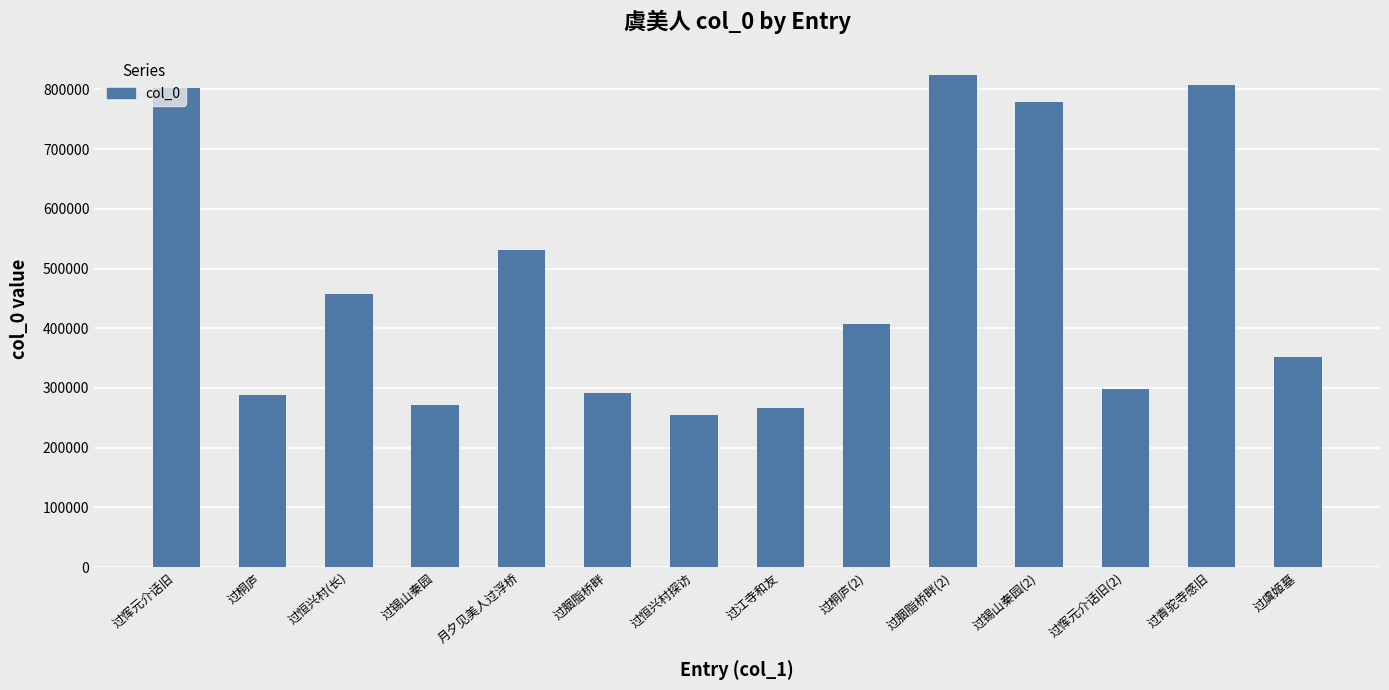

At which category does the chart reach its peak across all series?

过胭脂桥畔(2)